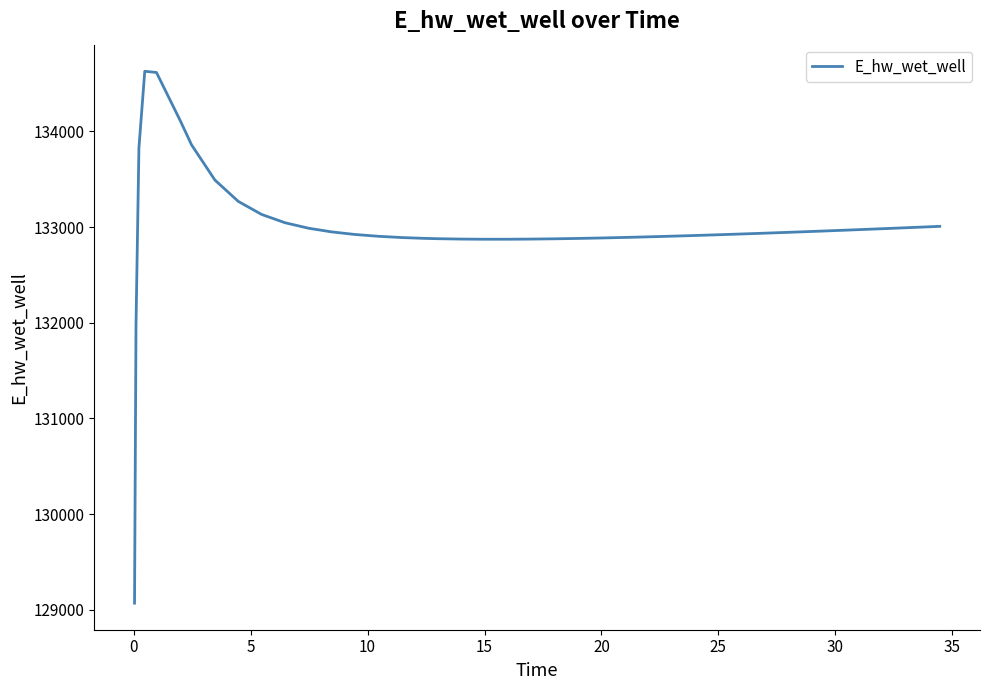

What is the difference between the maximum and minimum values?

5557.7